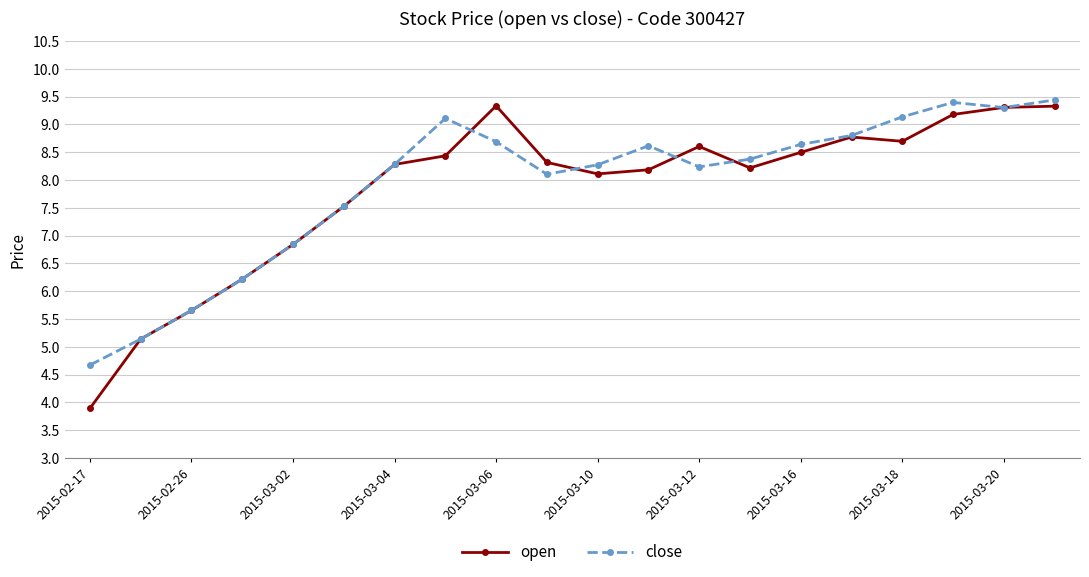

Which series has the widest spread of values?

open